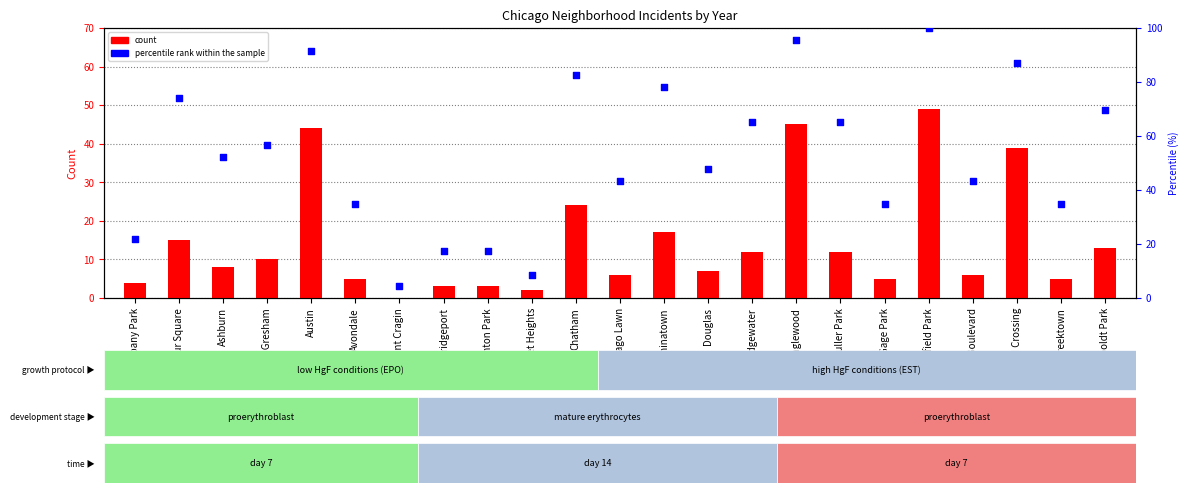

Which series has the largest total across all categories?

percentile rank within the sample